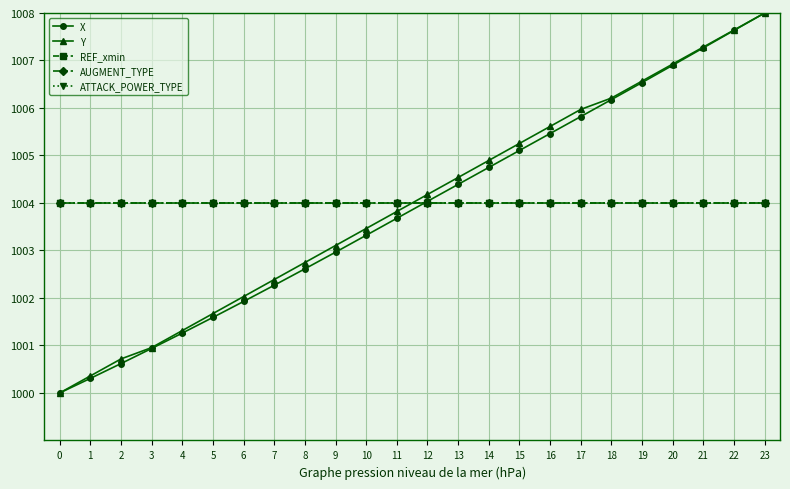

Which series has the largest total across all categories?

REF_xmin